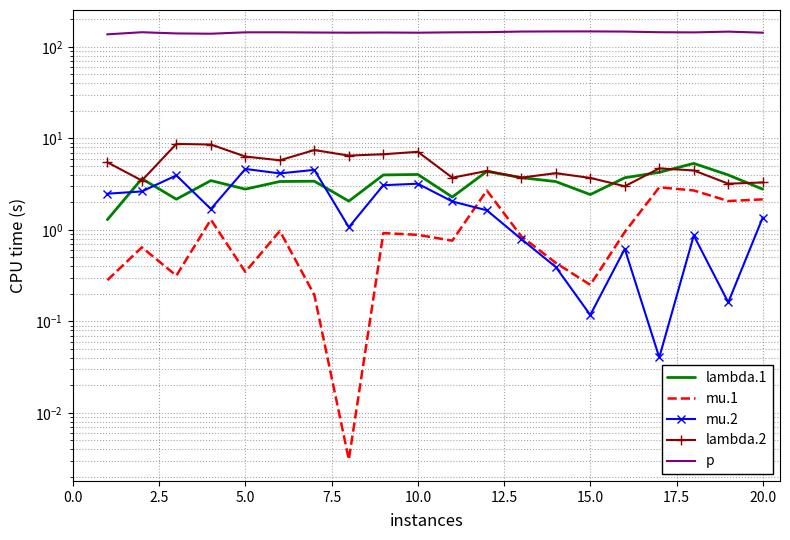

What is the greatest value displayed?

147.9